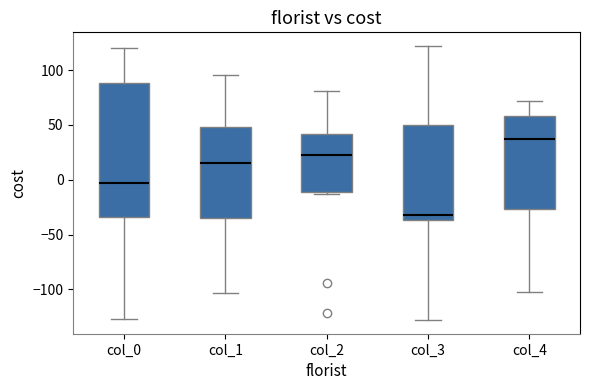

Where does the upper whisker of the box for col_1 end on the y-axis? The values are not printed on the chart, so give them approximately, as read against the axis.

95